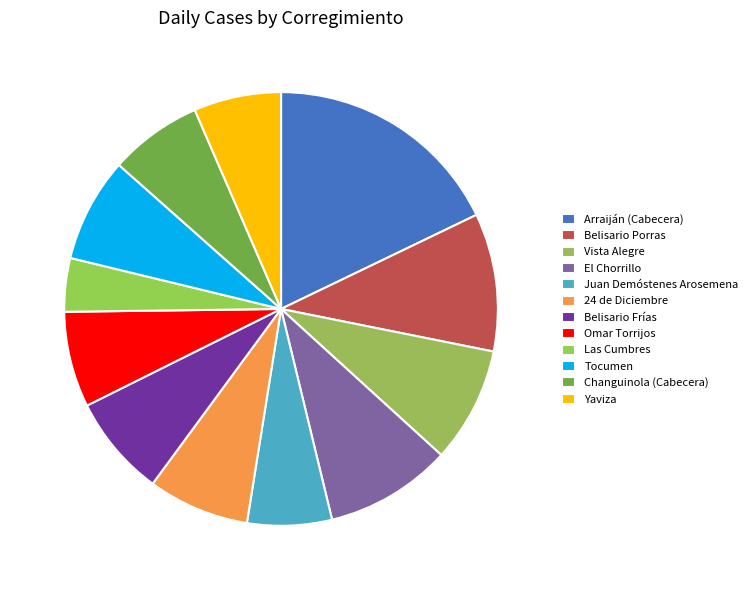

To the nearest percent, what is the difference between the Tocumen and Arraiján (Cabecera) slice percentages?

10%